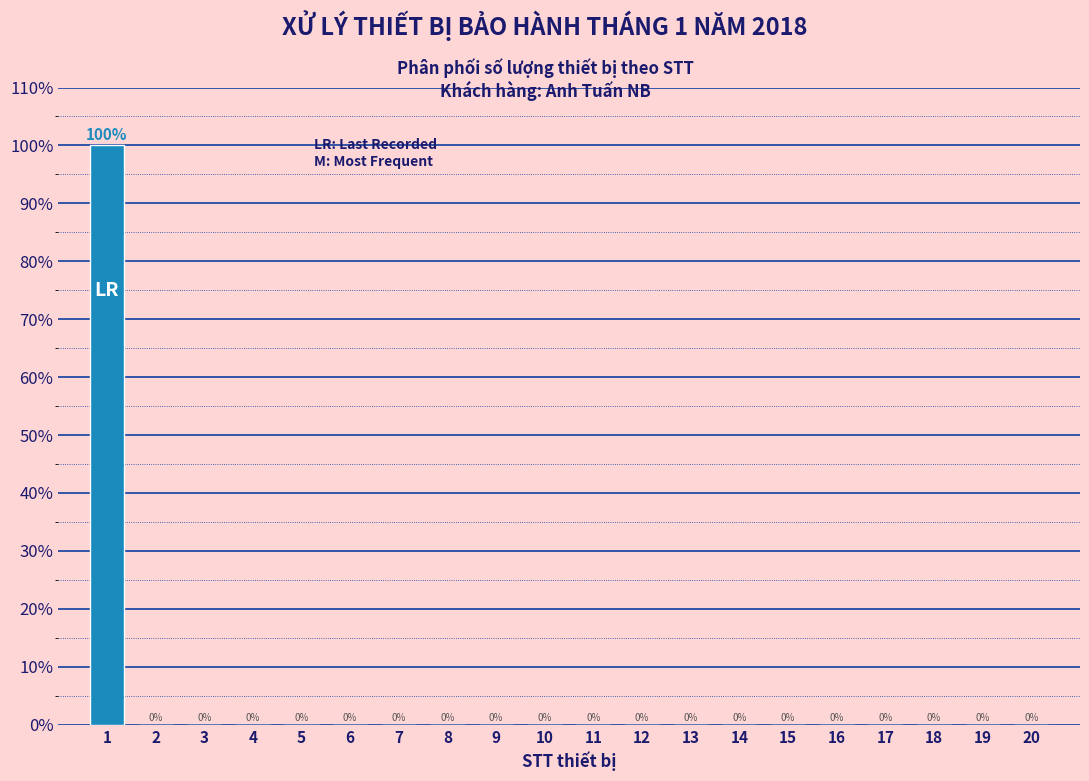

Reading left to right, extract all data points from this chart.

1=100	2=0	3=0	4=0	5=0	6=0	7=0	8=0	9=0	10=0	11=0	12=0	13=0	14=0	15=0	16=0	17=0	18=0	19=0	20=0